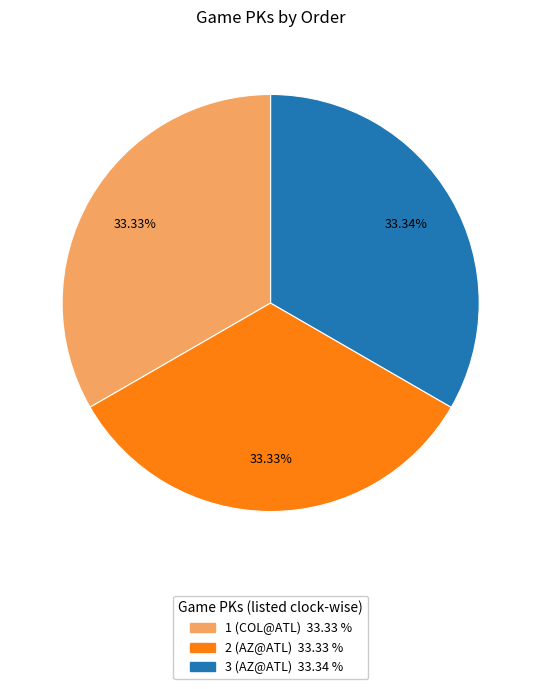

Is there a majority slice in this chart?

No